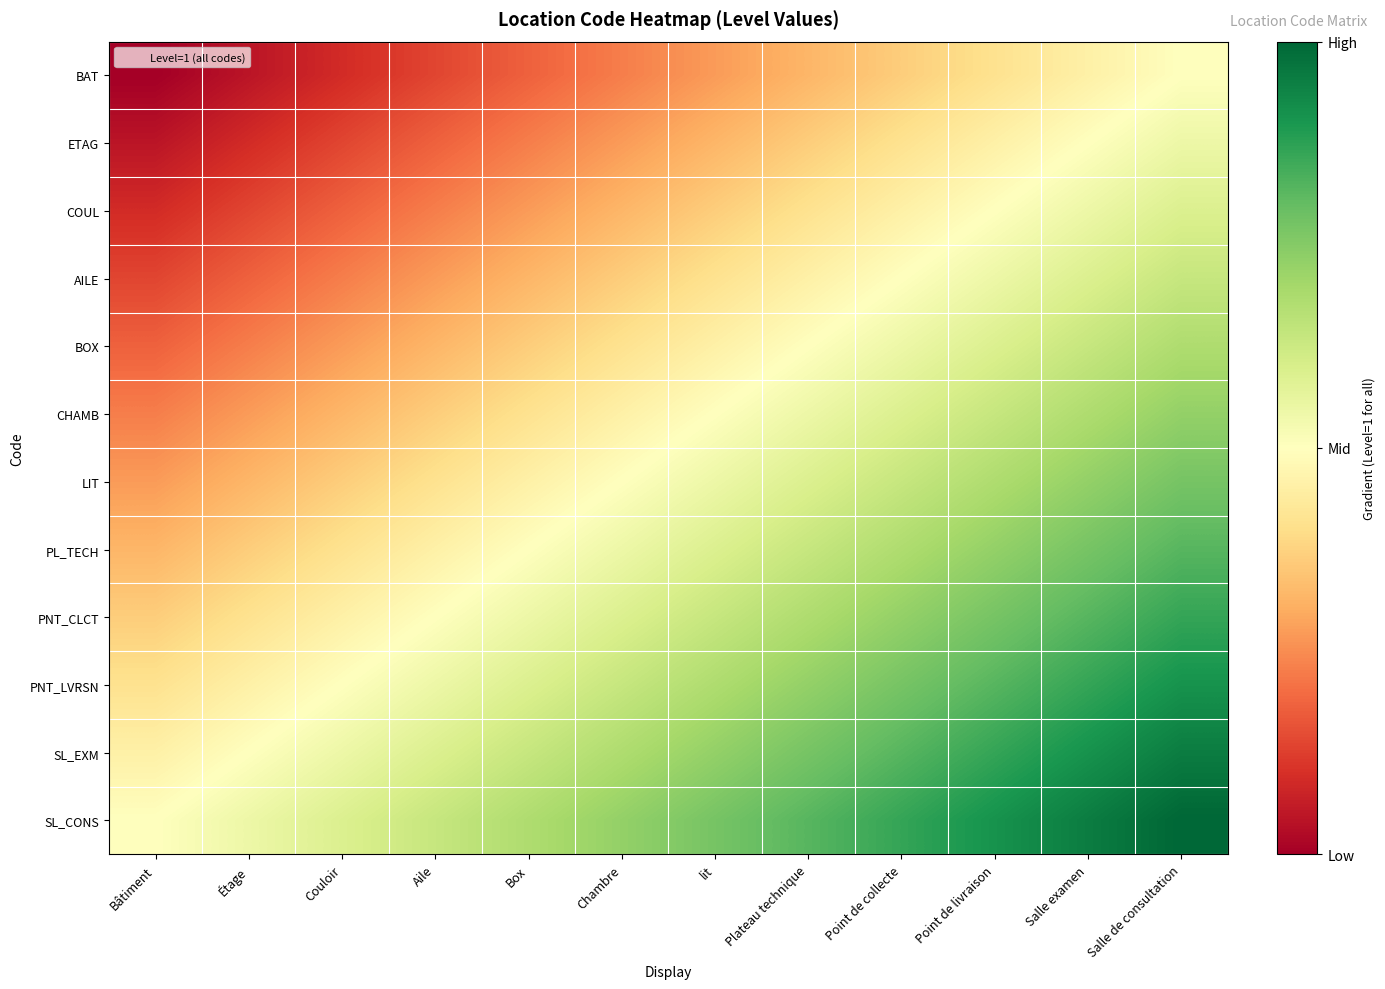

Reading left to right, transcribe all the data shown in this chart.

BAT: Bâtiment=0.0	Étage=0.0	Couloir=0.1	Aile=0.1	Box=0.2	Chambre=0.2	lit=0.3	Plateau technique=0.3	Point de collecte=0.4	Point de livraison=0.4	Salle examen=0.5	Salle de consultation=0.5
ETAG: Bâtiment=0.0	Étage=0.1	Couloir=0.1	Aile=0.2	Box=0.2	Chambre=0.3	lit=0.3	Plateau technique=0.4	Point de collecte=0.4	Point de livraison=0.5	Salle examen=0.5	Salle de consultation=0.5
COUL: Bâtiment=0.1	Étage=0.1	Couloir=0.2	Aile=0.2	Box=0.3	Chambre=0.3	lit=0.4	Plateau technique=0.4	Point de collecte=0.5	Point de livraison=0.5	Salle examen=0.5	Salle de consultation=0.6
AILE: Bâtiment=0.1	Étage=0.2	Couloir=0.2	Aile=0.3	Box=0.3	Chambre=0.4	lit=0.4	Plateau technique=0.5	Point de collecte=0.5	Point de livraison=0.5	Salle examen=0.6	Salle de consultation=0.6
BOX: Bâtiment=0.2	Étage=0.2	Couloir=0.3	Aile=0.3	Box=0.4	Chambre=0.4	lit=0.5	Plateau technique=0.5	Point de collecte=0.5	Point de livraison=0.6	Salle examen=0.6	Salle de consultation=0.7
CHAMB: Bâtiment=0.2	Étage=0.3	Couloir=0.3	Aile=0.4	Box=0.4	Chambre=0.5	lit=0.5	Plateau technique=0.5	Point de collecte=0.6	Point de livraison=0.6	Salle examen=0.7	Salle de consultation=0.7
LIT: Bâtiment=0.3	Étage=0.3	Couloir=0.4	Aile=0.4	Box=0.5	Chambre=0.5	lit=0.5	Plateau technique=0.6	Point de collecte=0.6	Point de livraison=0.7	Salle examen=0.7	Salle de consultation=0.8
PL_TECH: Bâtiment=0.3	Étage=0.4	Couloir=0.4	Aile=0.5	Box=0.5	Chambre=0.5	lit=0.6	Plateau technique=0.6	Point de collecte=0.7	Point de livraison=0.7	Salle examen=0.8	Salle de consultation=0.8
PNT_CLCT: Bâtiment=0.4	Étage=0.4	Couloir=0.5	Aile=0.5	Box=0.5	Chambre=0.6	lit=0.6	Plateau technique=0.7	Point de collecte=0.7	Point de livraison=0.8	Salle examen=0.8	Salle de consultation=0.9
PNT_LVRSN: Bâtiment=0.4	Étage=0.5	Couloir=0.5	Aile=0.5	Box=0.6	Chambre=0.6	lit=0.7	Plateau technique=0.7	Point de collecte=0.8	Point de livraison=0.8	Salle examen=0.9	Salle de consultation=0.9
SL_EXM: Bâtiment=0.5	Étage=0.5	Couloir=0.5	Aile=0.6	Box=0.6	Chambre=0.7	lit=0.7	Plateau technique=0.8	Point de collecte=0.8	Point de livraison=0.9	Salle examen=0.9	Salle de consultation=1.0
SL_CONS: Bâtiment=0.5	Étage=0.5	Couloir=0.6	Aile=0.6	Box=0.7	Chambre=0.7	lit=0.8	Plateau technique=0.8	Point de collecte=0.9	Point de livraison=0.9	Salle examen=1.0	Salle de consultation=1.0